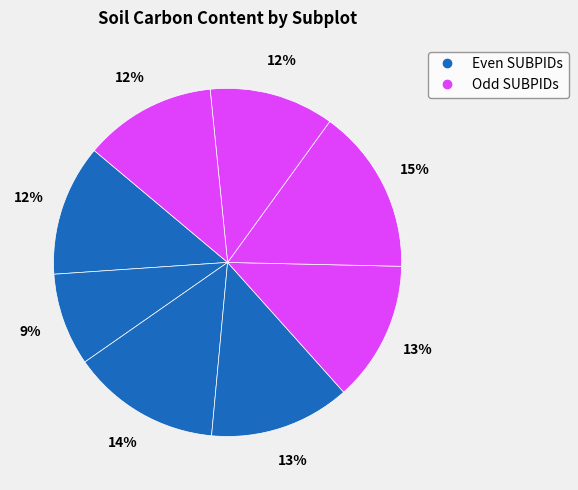

Count the number of slices in the pie.

8